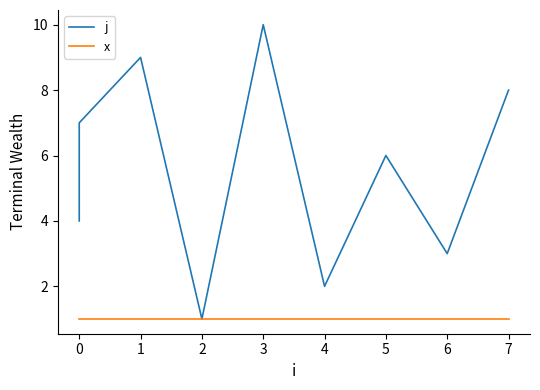

What is the smallest value displayed?

1